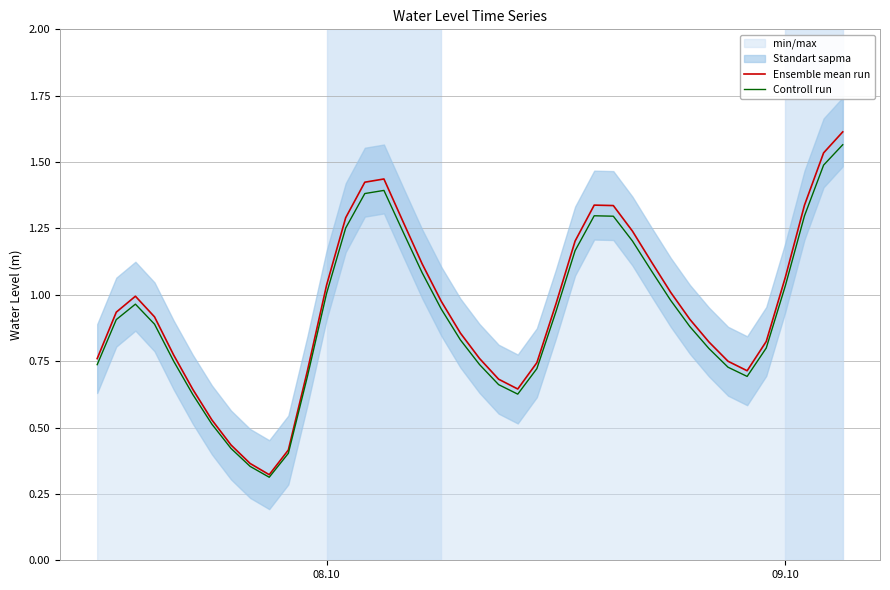

Reading left to right, what are all the values shown in this chart?

Ensemble mean run: 0.8	0.9	1.0	0.9	0.8	0.6	0.5	0.4	0.4	0.3	0.4	0.7	1.0	1.3	1.4	1.4	1.3	1.1	1.0	0.9	0.8	0.7	0.6	0.7	1.0	1.2	1.3	1.3	1.2	1.1	1.0	0.9	0.8	0.7	0.7	0.8	1.1	1.3	1.5	1.6
Controll run: 0.7	0.9	1.0	0.9	0.8	0.6	0.5	0.4	0.4	0.3	0.4	0.7	1.0	1.3	1.4	1.4	1.2	1.1	0.9	0.8	0.7	0.7	0.6	0.7	0.9	1.2	1.3	1.3	1.2	1.1	1.0	0.9	0.8	0.7	0.7	0.8	1.0	1.3	1.5	1.6